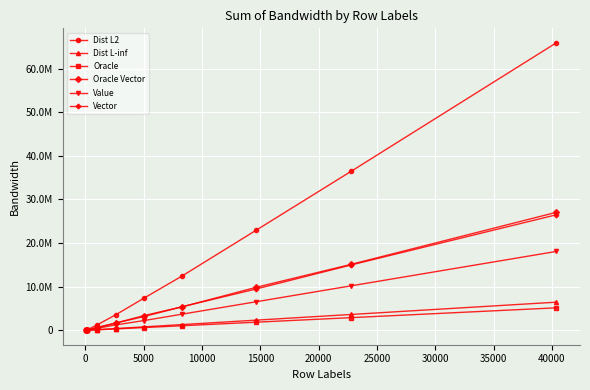

What is the sum of all Dist L2 values?

150148702